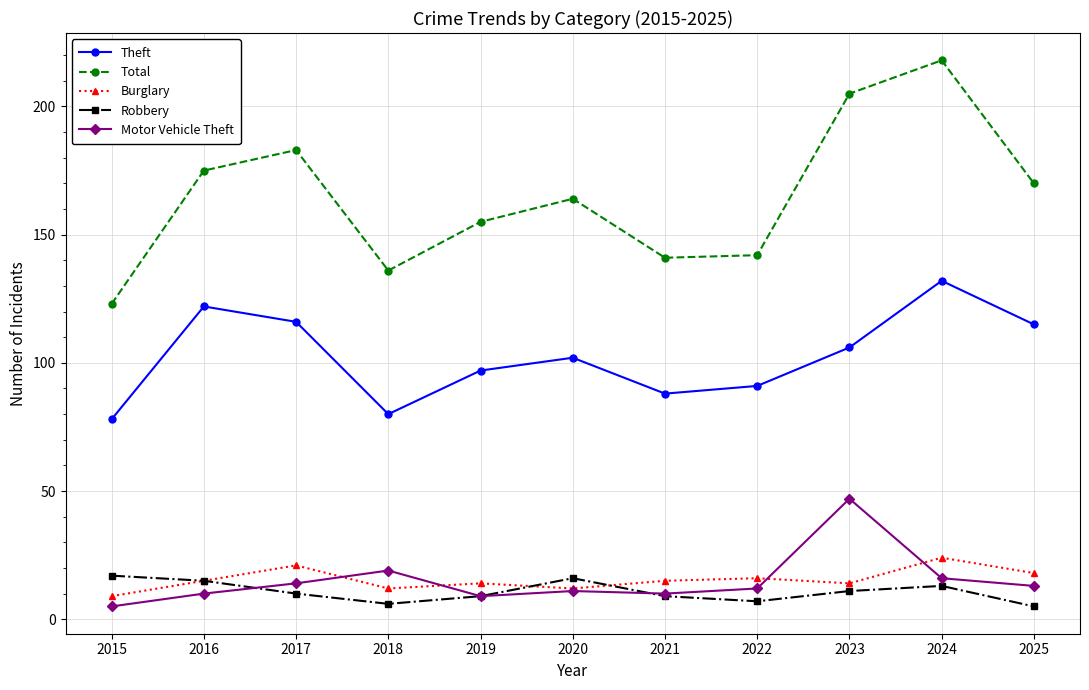

What is the lowest value of the Total series?

123